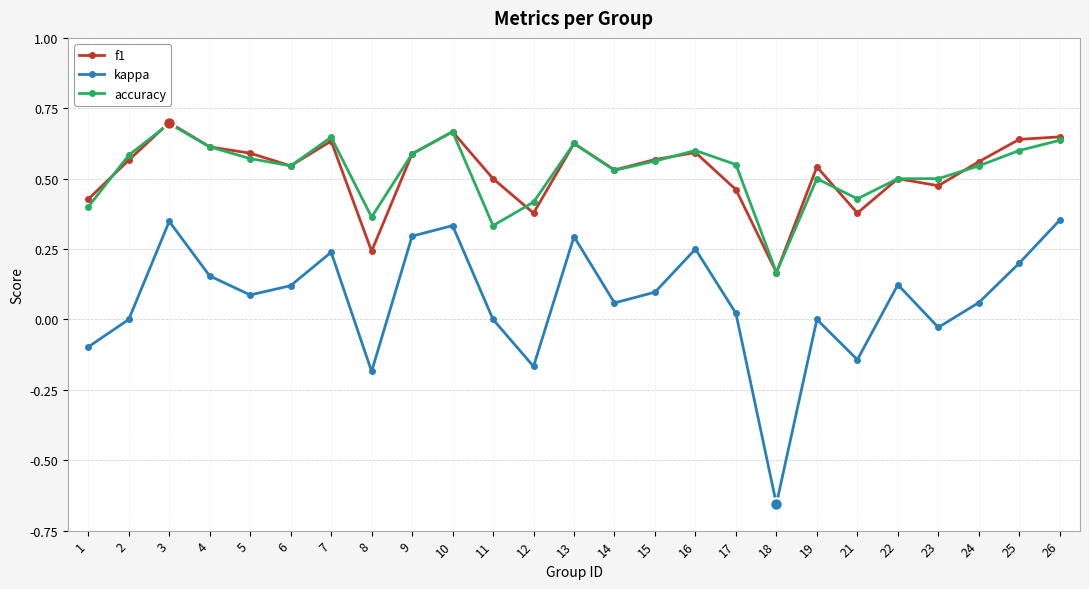

How many interior local peaks does the kappa series have?

7